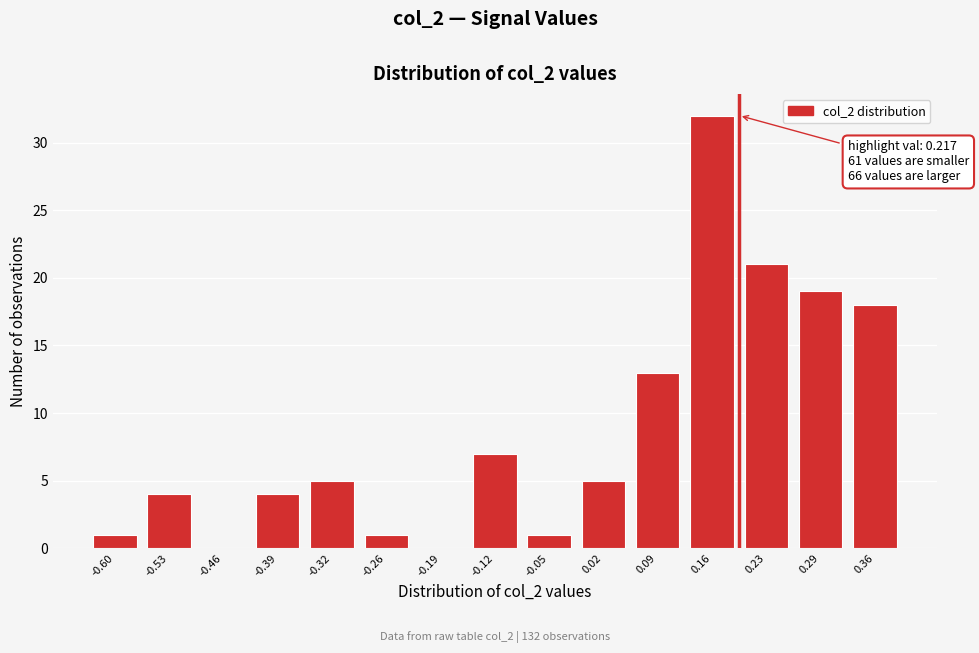

Reading left to right, what are all the values shown in this chart?

-0.60=1	-0.53=4	-0.46=0	-0.39=4	-0.32=5	-0.26=1	-0.19=0	-0.12=7	-0.05=1	0.02=5	0.09=13	0.16=32	0.23=21	0.29=19	0.36=18